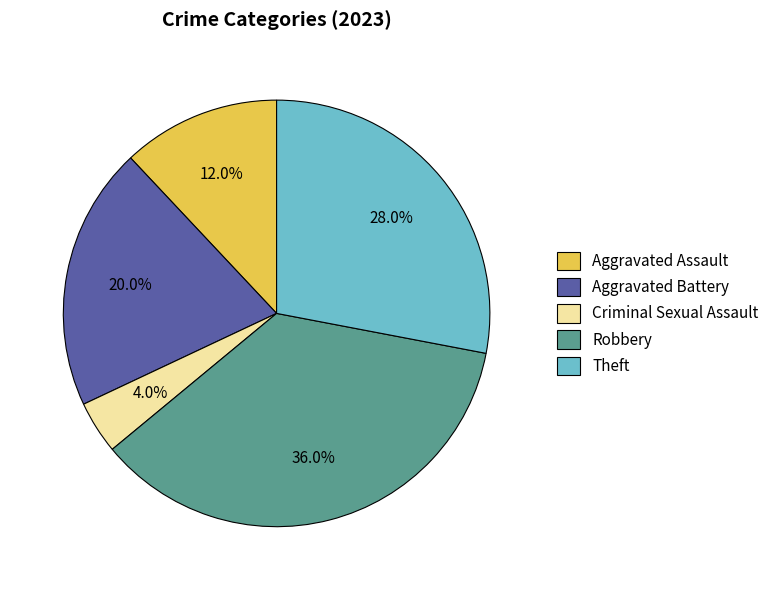

Which slice is the smallest?

Criminal Sexual Assault